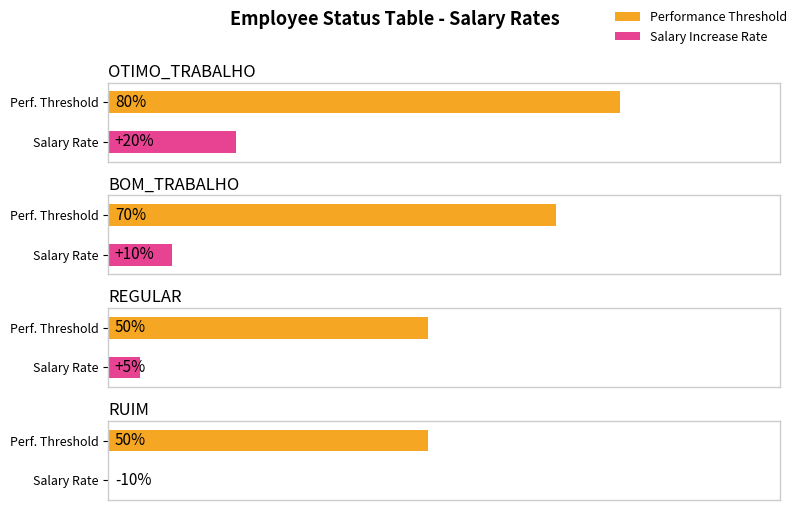

At how many categories does at least one series exceed 0?

4